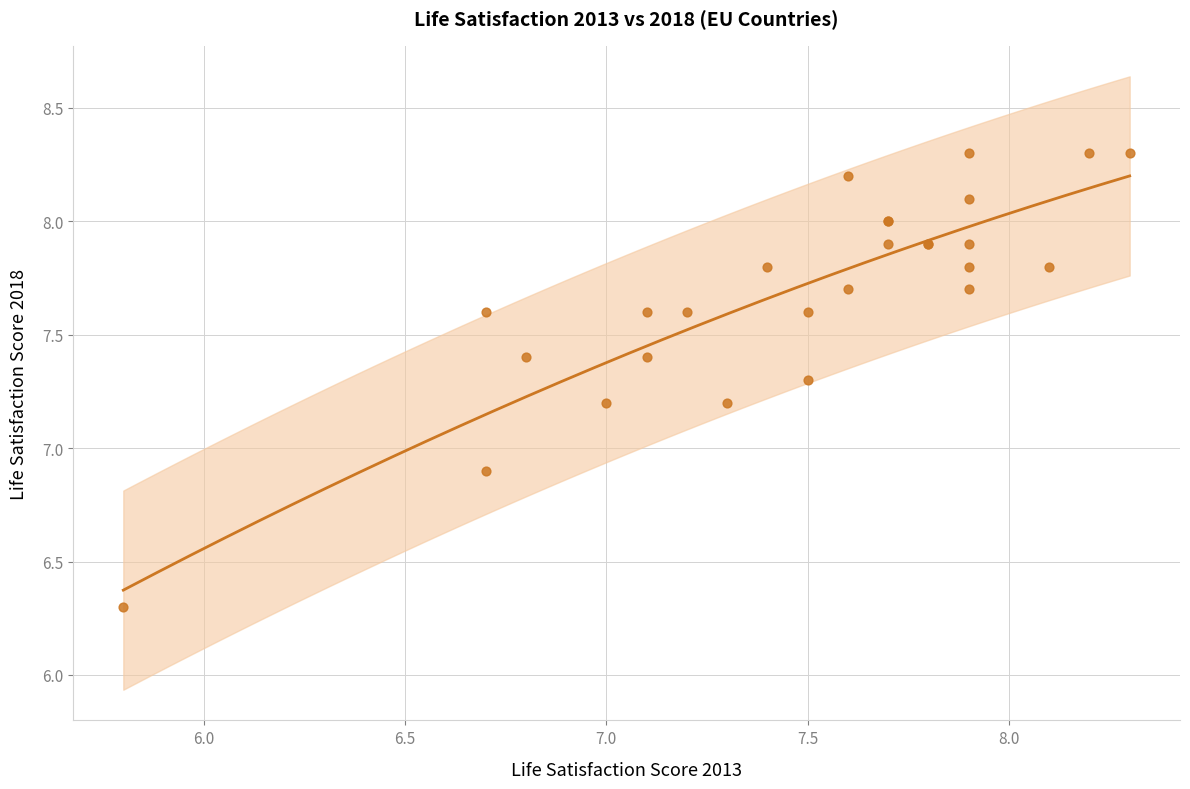

What Y value in the scatter plot is closest to 7?

6.9